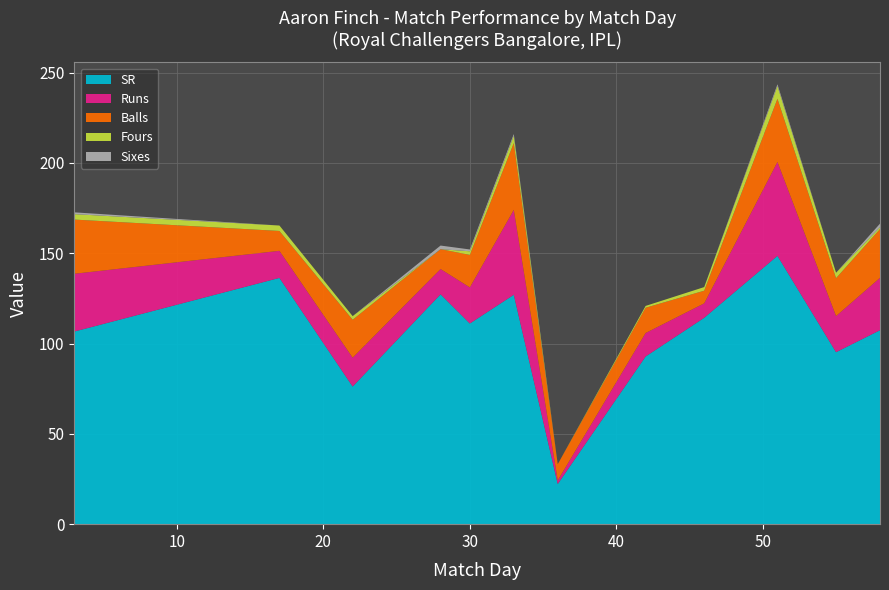

Reading left to right, list all the values displayed in this chart.

SR: 106.7	136.4	76.2	127.3	111.1	127.0	22.2	92.8	114.3	148.6	95.2	107.4
Runs: 32.0	15.0	16.0	14.0	20.0	47.0	2.0	13.0	8.0	52.0	20.0	29.0
Balls: 30.0	11.0	21.0	11.0	18.0	37.0	9.0	14.0	7.0	35.0	21.0	27.0
Fours: 3.0	3.0	2.0	0.0	2.0	4.0	0.0	1.0	2.0	7.0	3.0	1.0
Sixes: 1.0	0.0	0.0	2.0	1.0	1.0	0.0	0.0	0.0	1.0	0.0	2.0